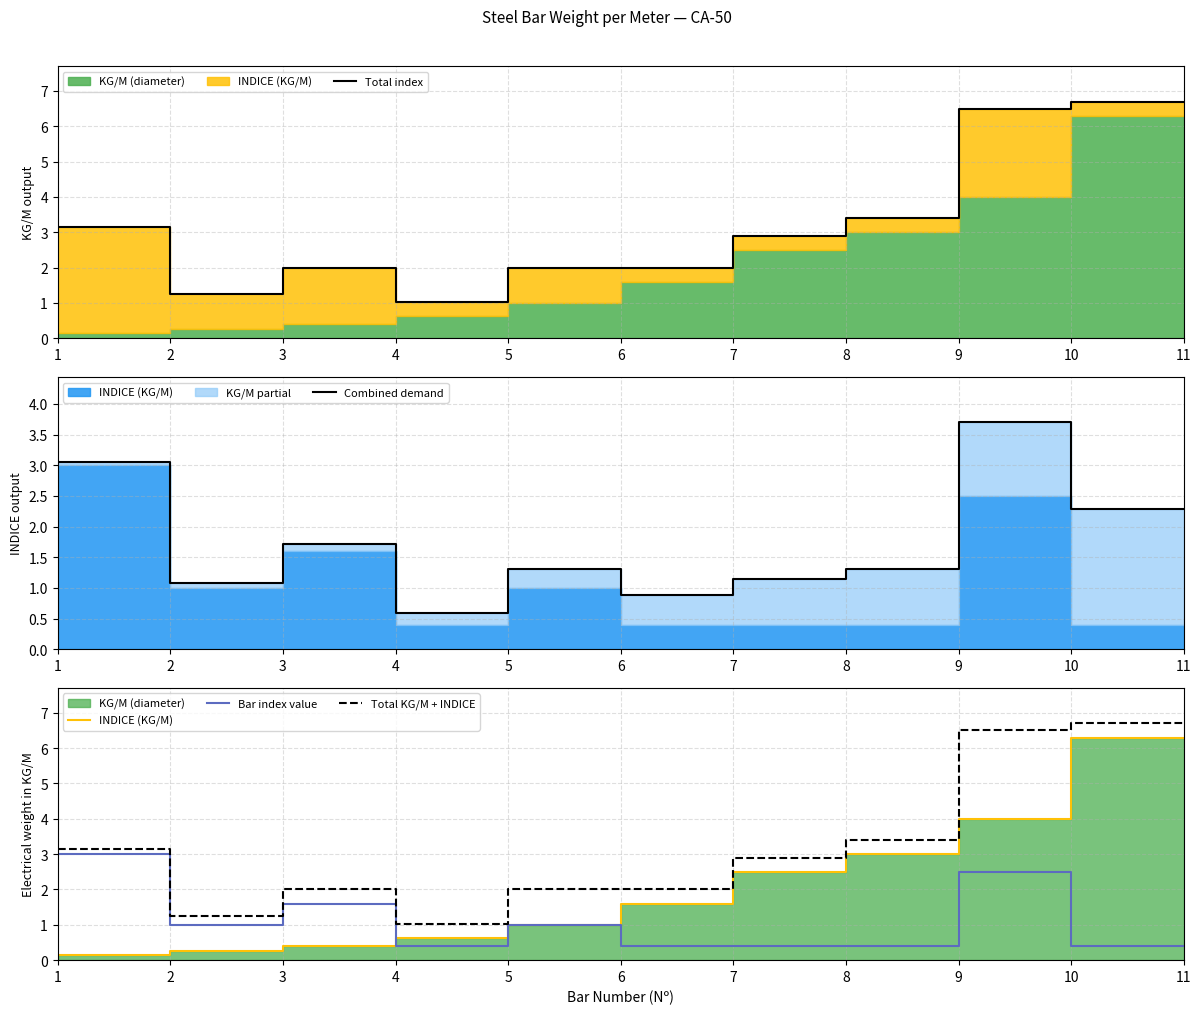

In Bar index value, how many points are lower than both neighbors (excluding endpoints)?

2